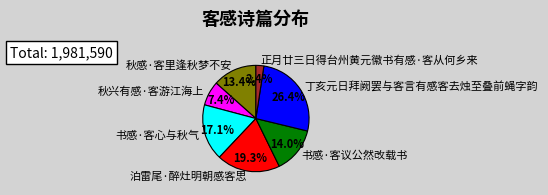

True or false: 正月廿三日得台州黄元徽书有感·客从何乡来 accounts for 2% of the total.

True